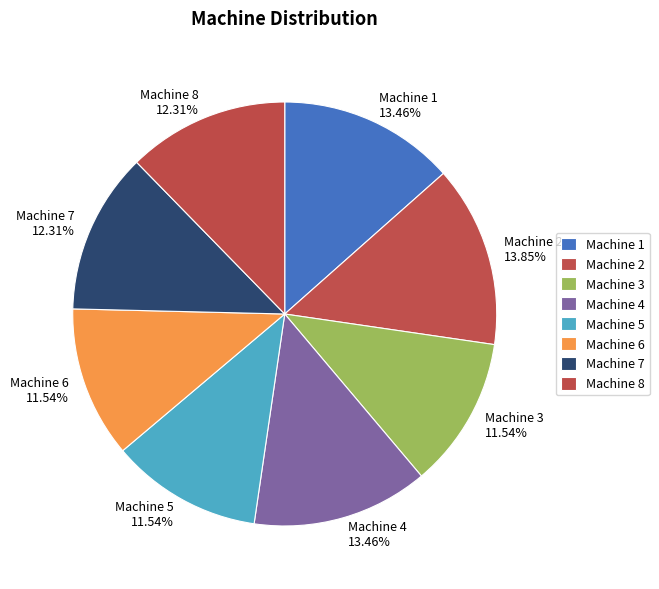

Approximately how many times larger is the value at Machine 6 11.54% compared to Machine 4 13.46%?

0.9